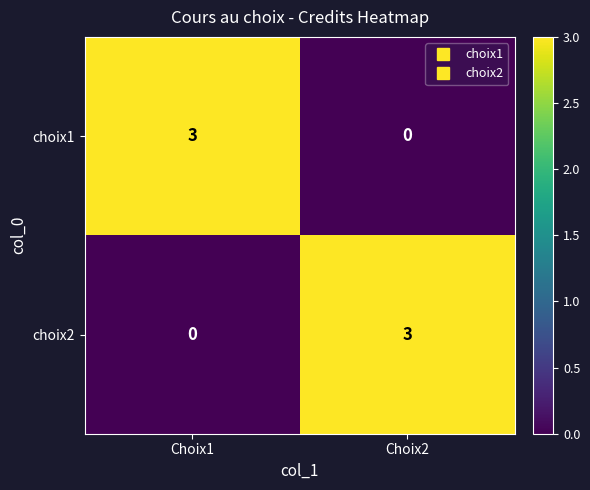

Reading left to right, extract all data points from this chart.

choix1: 3	0
choix2: 0	3